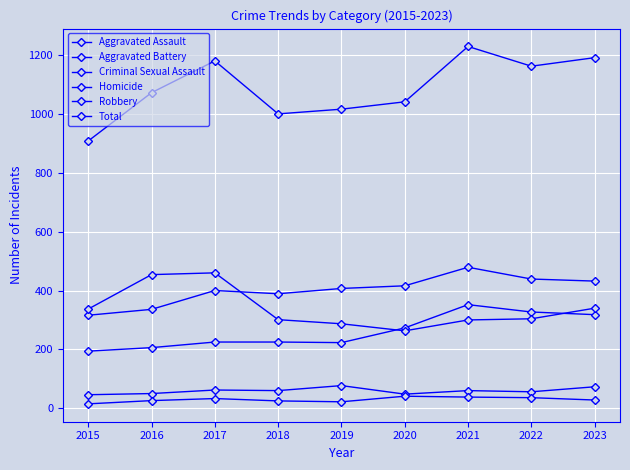

How many values in the Aggravated Battery series are below 407?

4